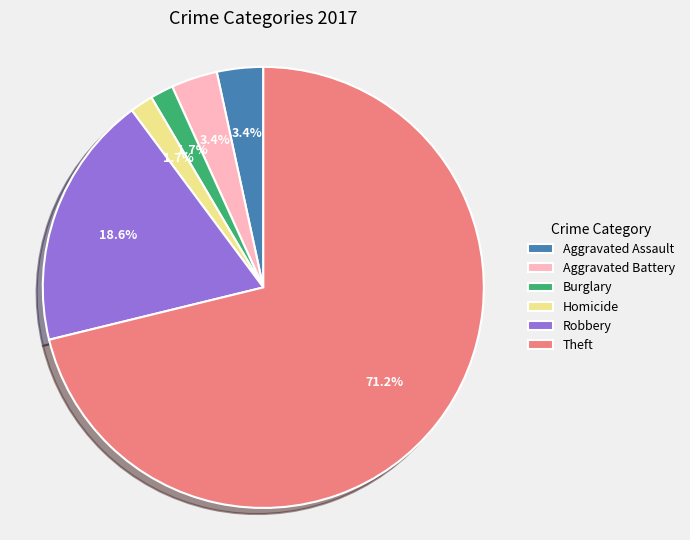

To the nearest percent, what is the combined percentage of Theft and Burglary?

73%